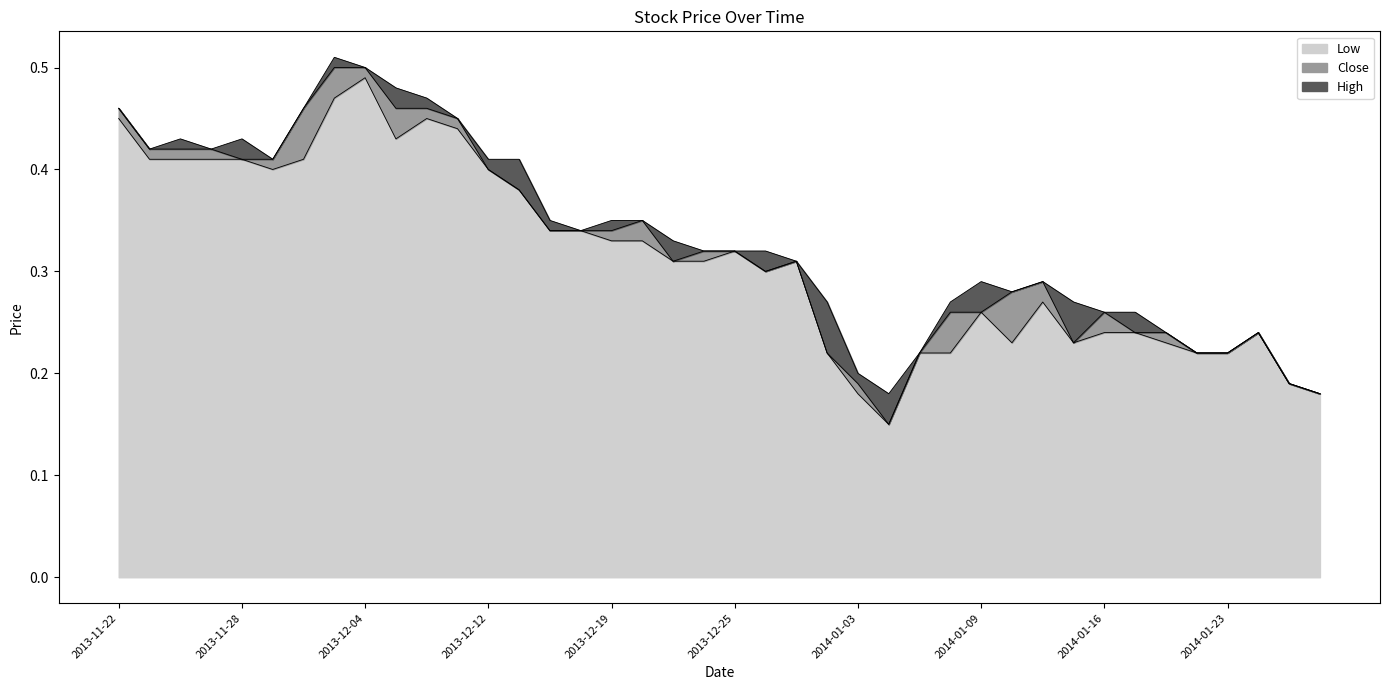

Which has a higher value, 2014-01-17 or 2013-12-04?

2013-12-04